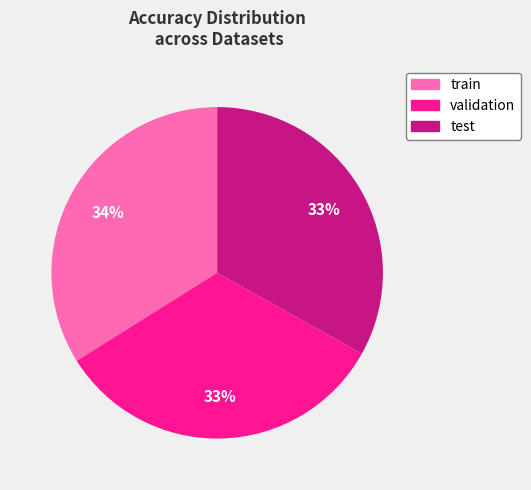

To the nearest percent, what is the average slice percentage?

33%